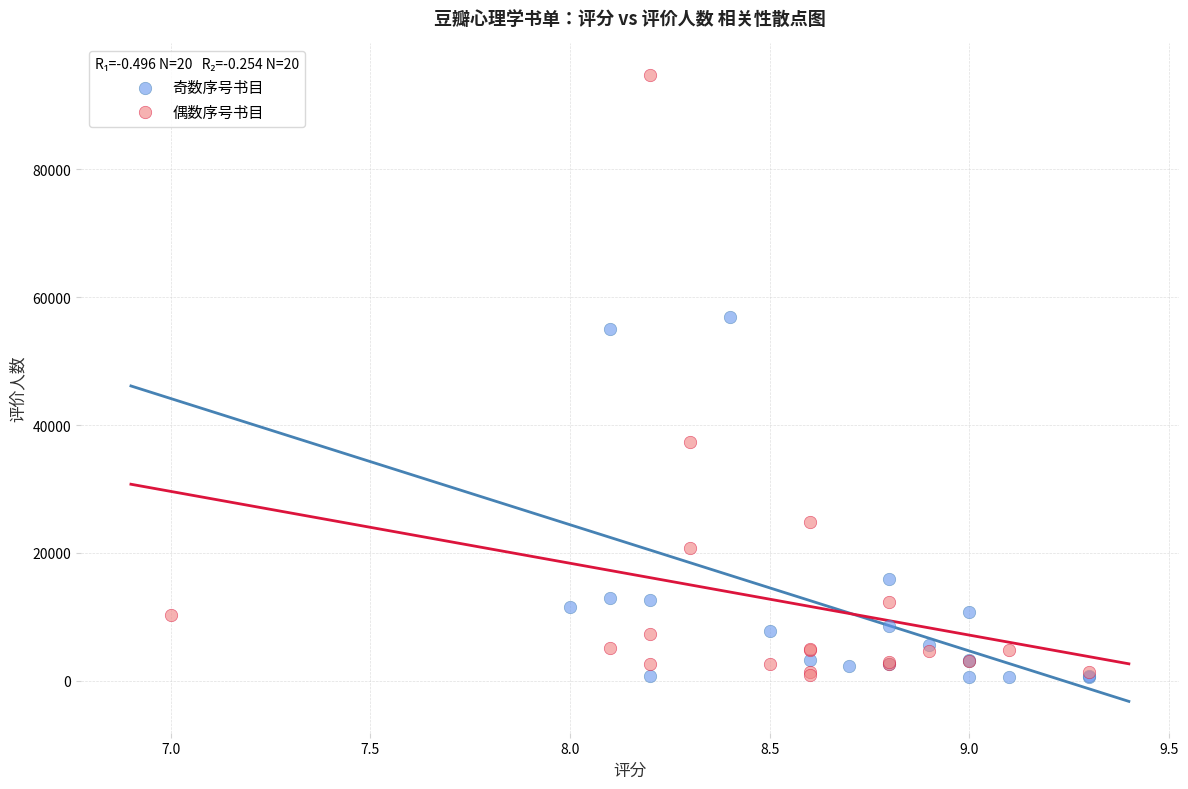

Which series reaches the maximum Y coordinate?

偶数序号书目